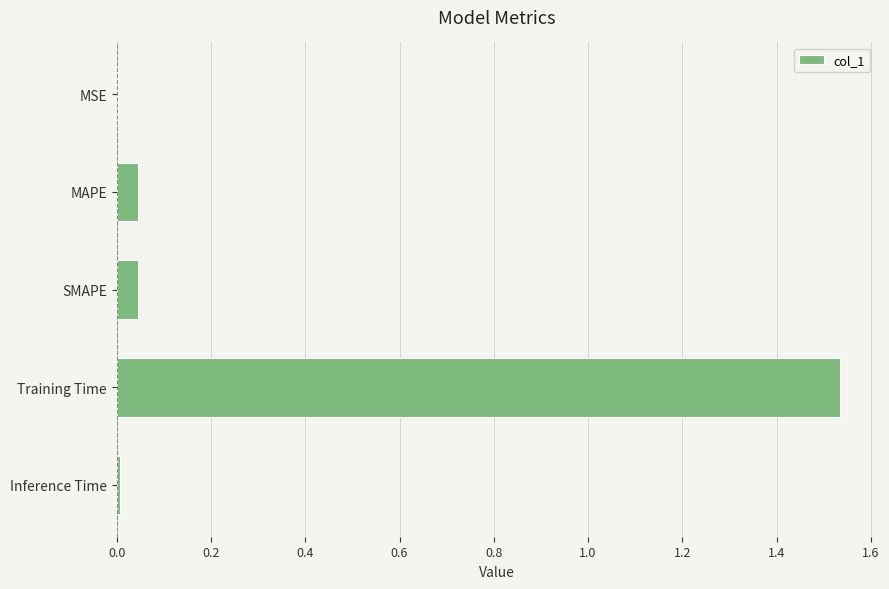

What is the change in value from SMAPE to Training Time?

+1.5